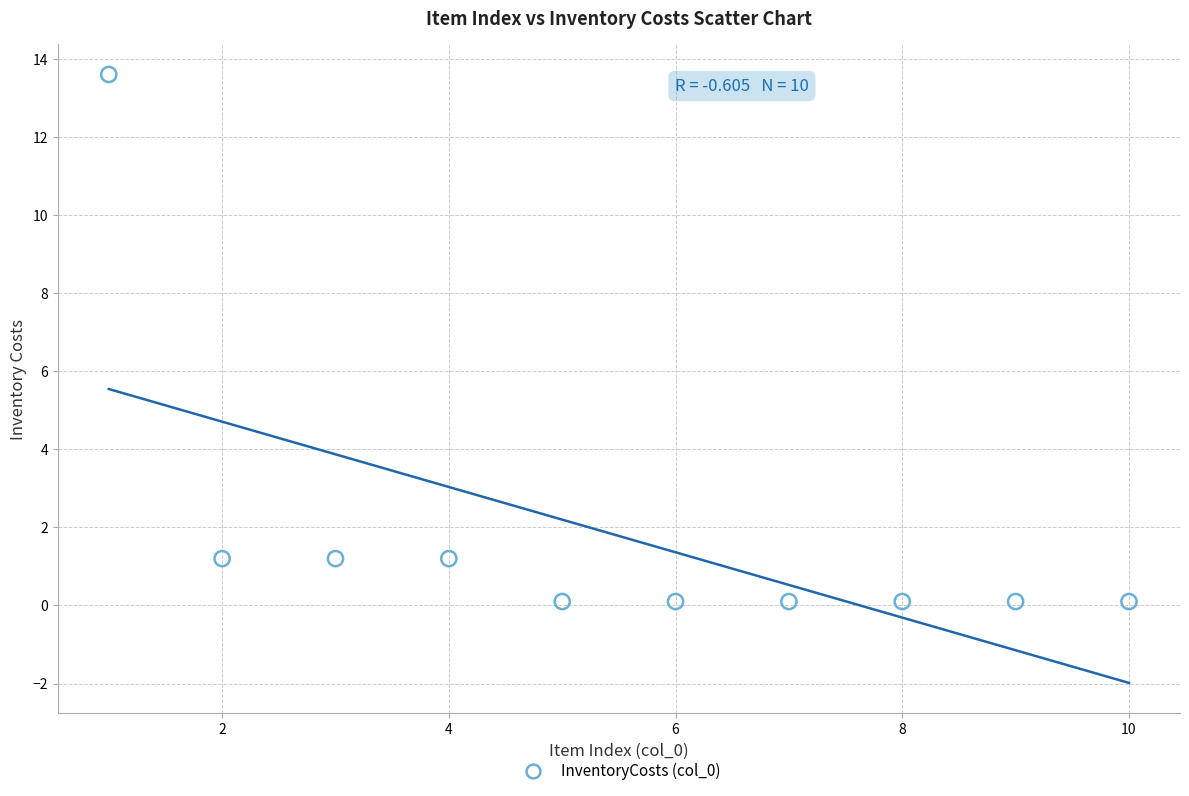

What is the average Y value?

1.8